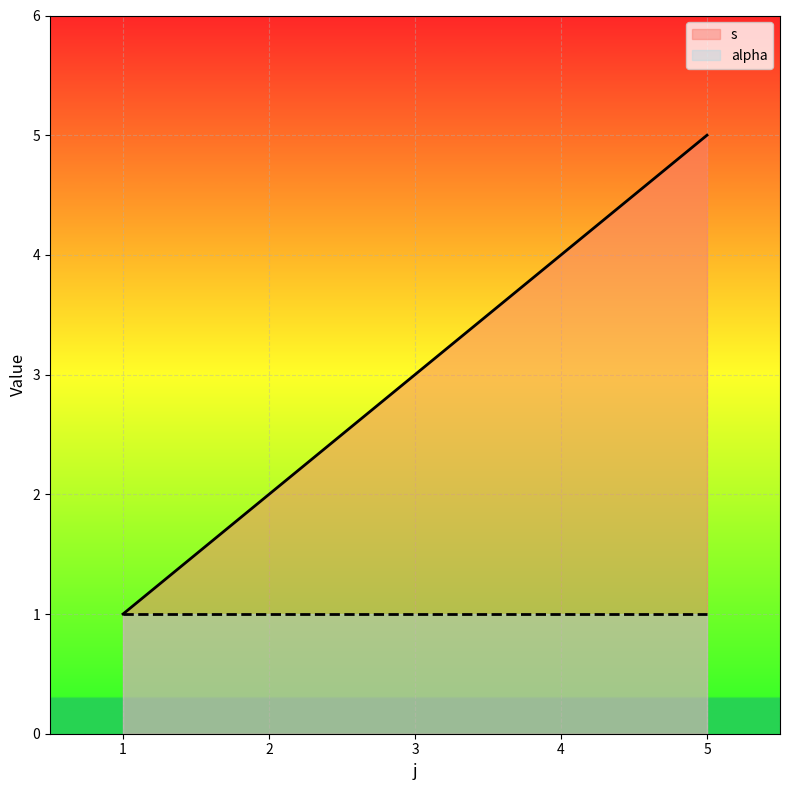

Which series has the largest range (max minus min)?

s